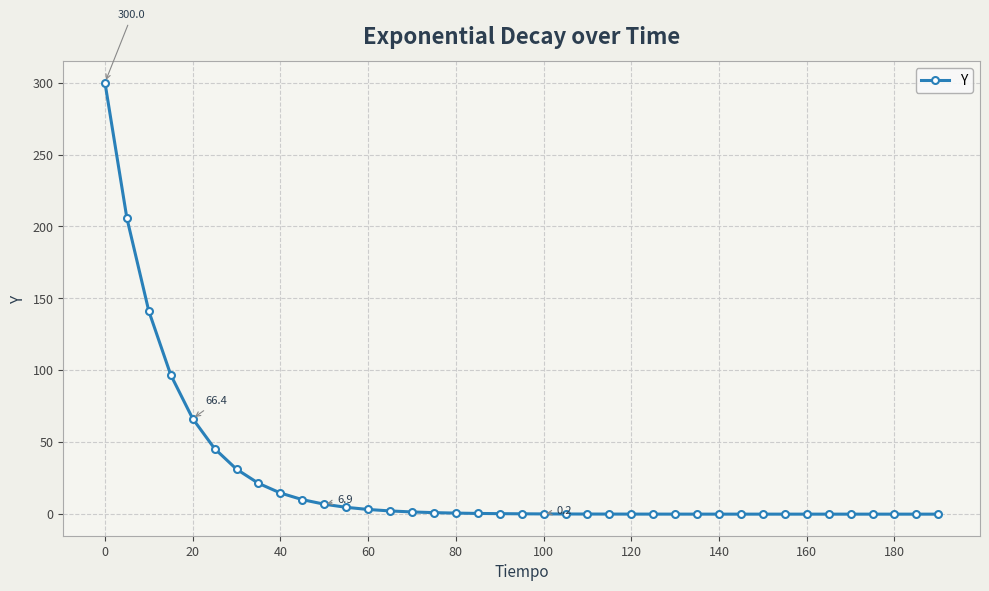

What is the greatest value displayed?

300.0